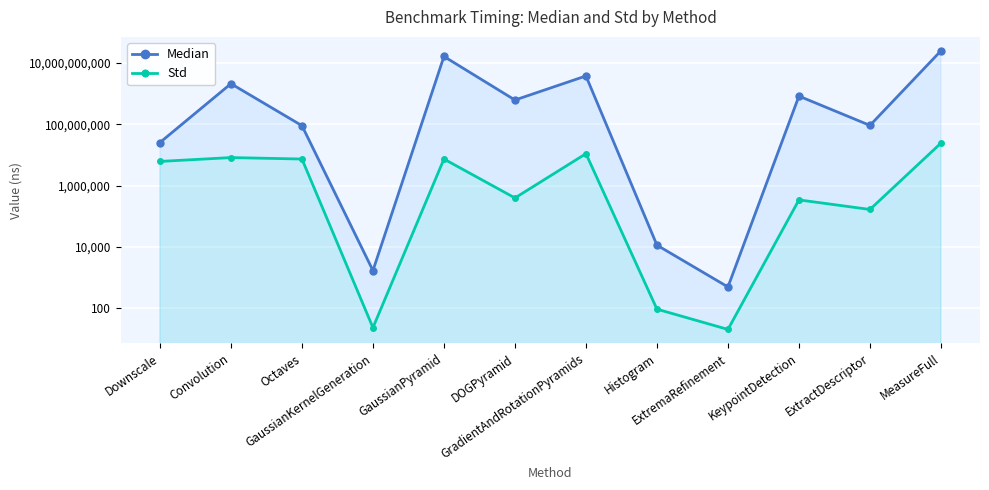

What position from the left is KeypointDetection?

10